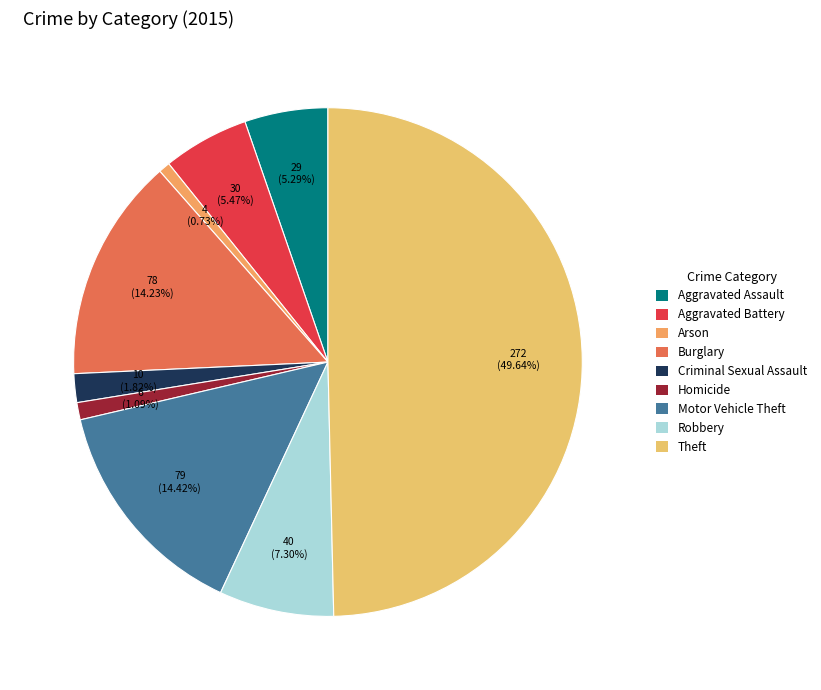

True or false: Homicide accounts for 1% of the total.

True